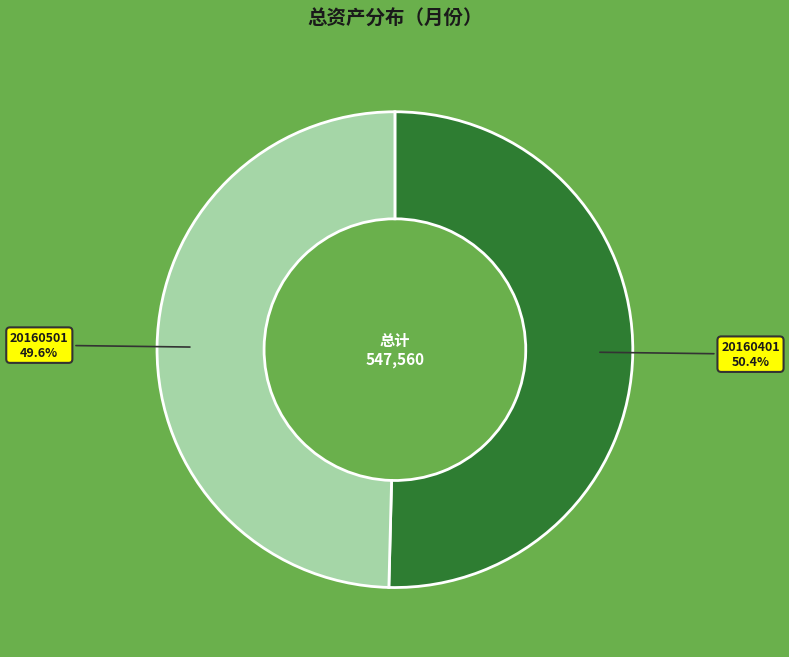

To the nearest percent, what is the difference between the largest and smallest slice percentages?

1%